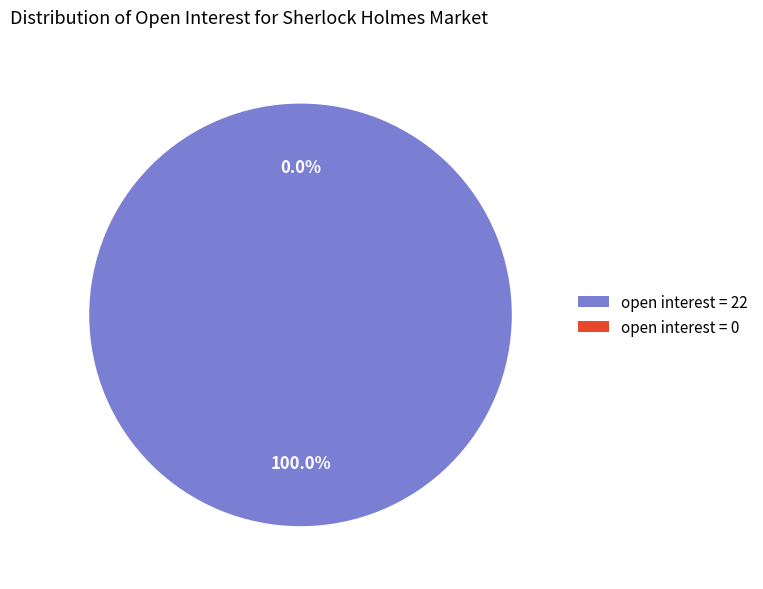

Which slice represents more than half of the pie?

open interest = 22